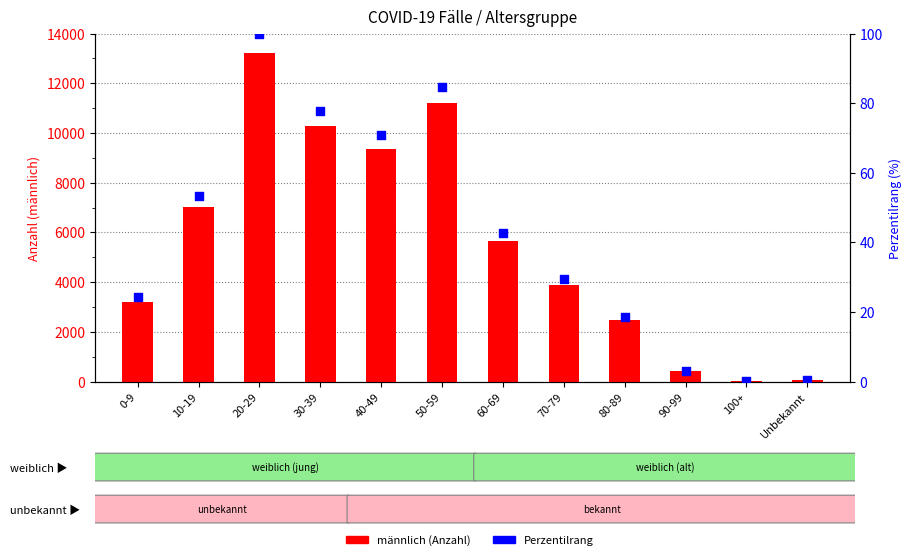

Which series has the largest Y range (max minus min)?

männlich